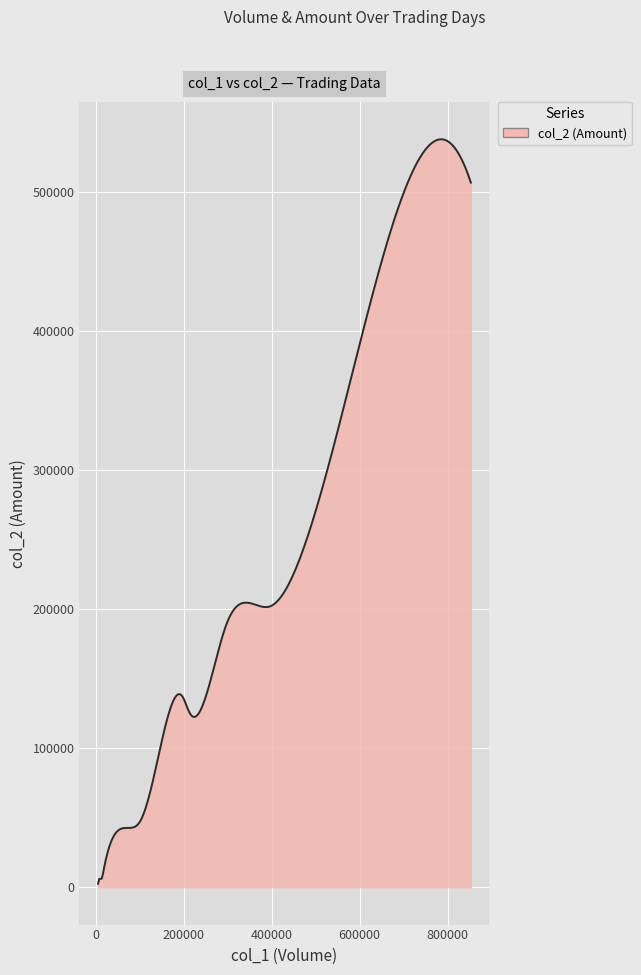

What is the greatest value displayed?

537922.5